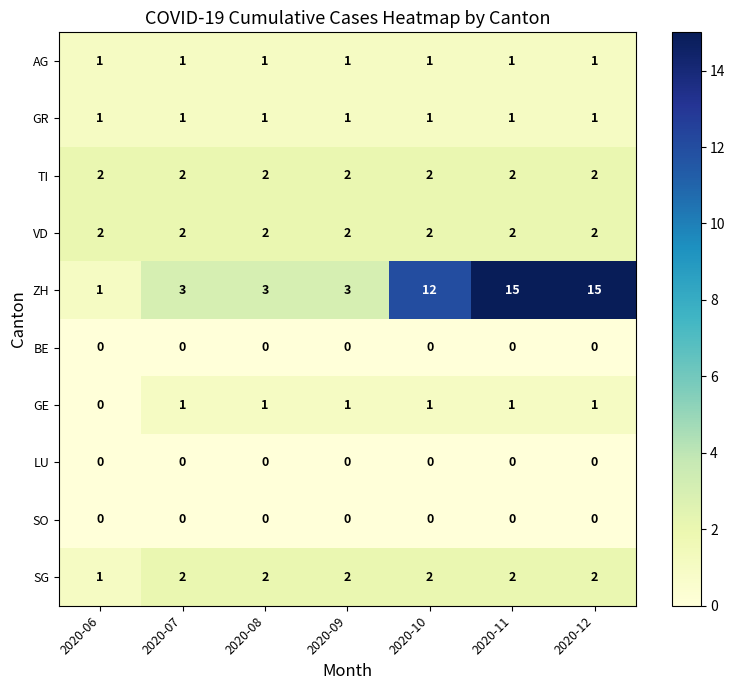

What is the greatest value displayed?

15